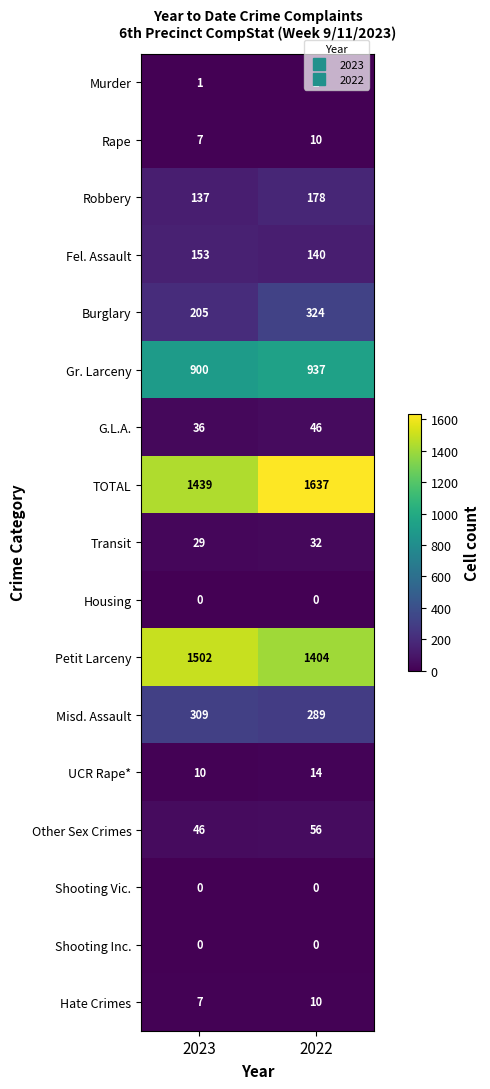

List the labels in order of G.L.A. value, smallest first.

2023, 2022